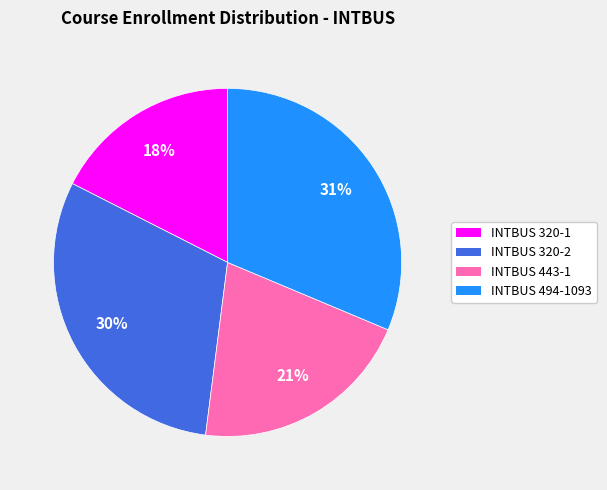

Does INTBUS 443-1 account for over 50% of the chart?

No